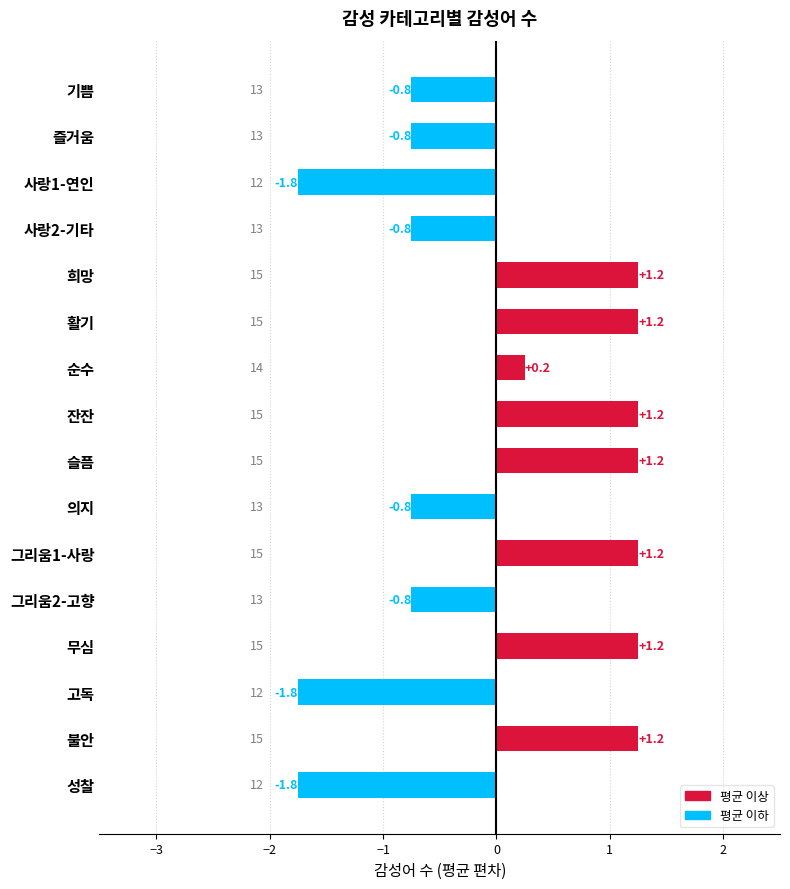

True or false: the data shows -0.2 at 사랑2-기타.

False